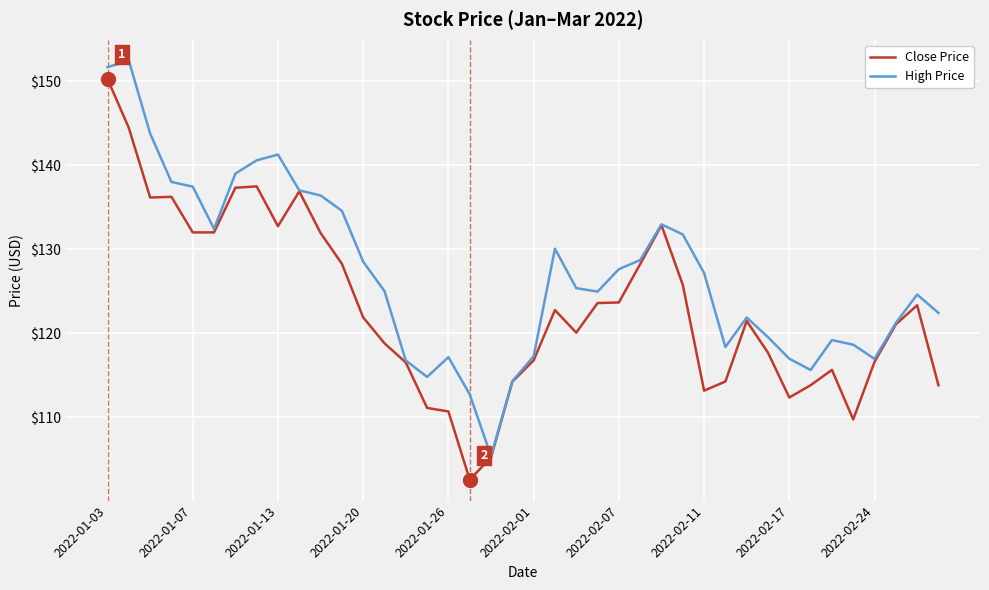

Rank the series by their average value, from lowest to highest.

Close Price, High Price